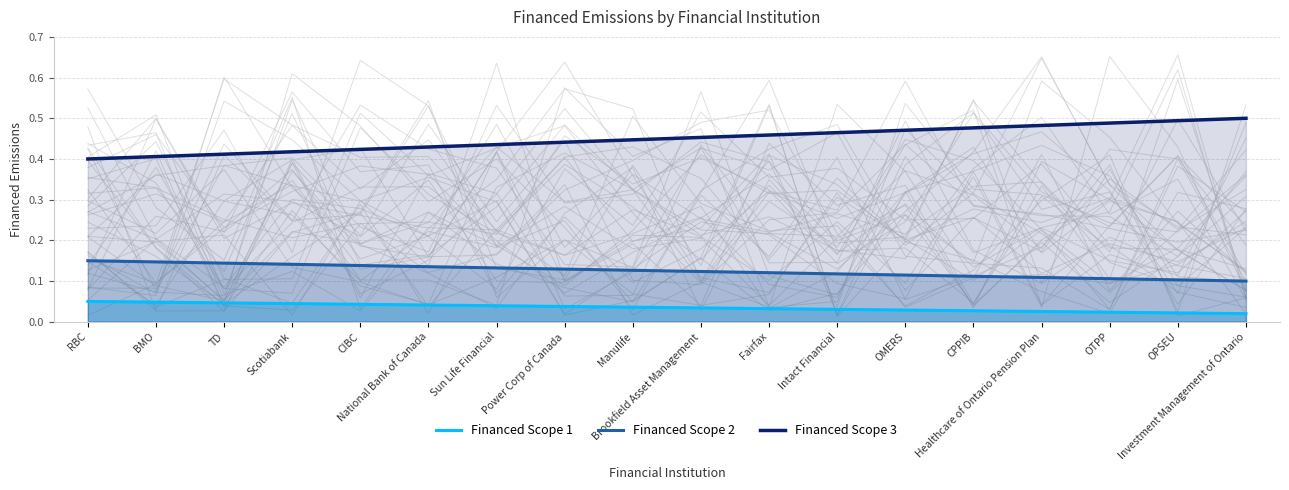

What is the difference between the maximum and minimum values in the Financed Scope 3 series?

0.1